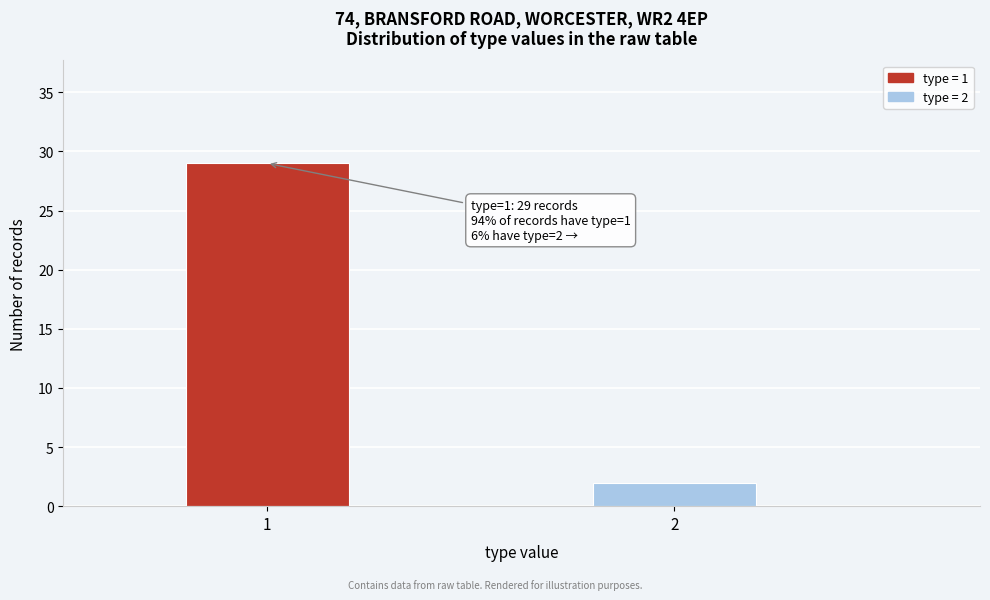

Reading left to right, extract all data points from this chart.

29	2